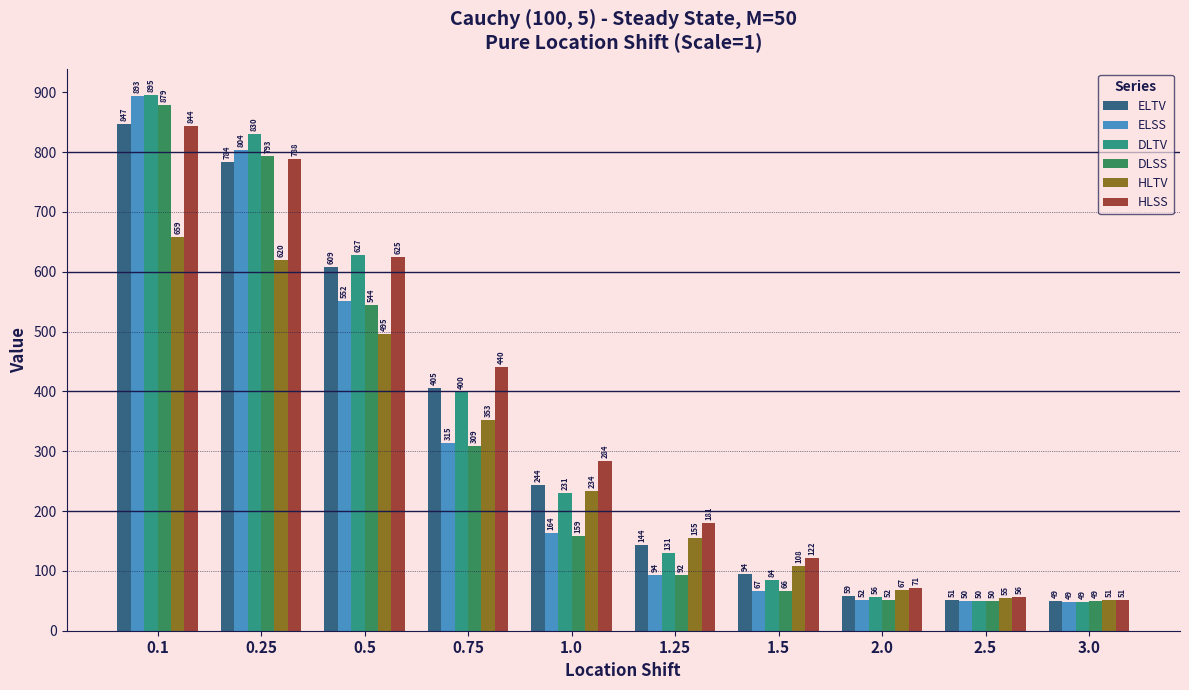

What is the difference between the ELTV values at 2.5 and 0.1?

795.9